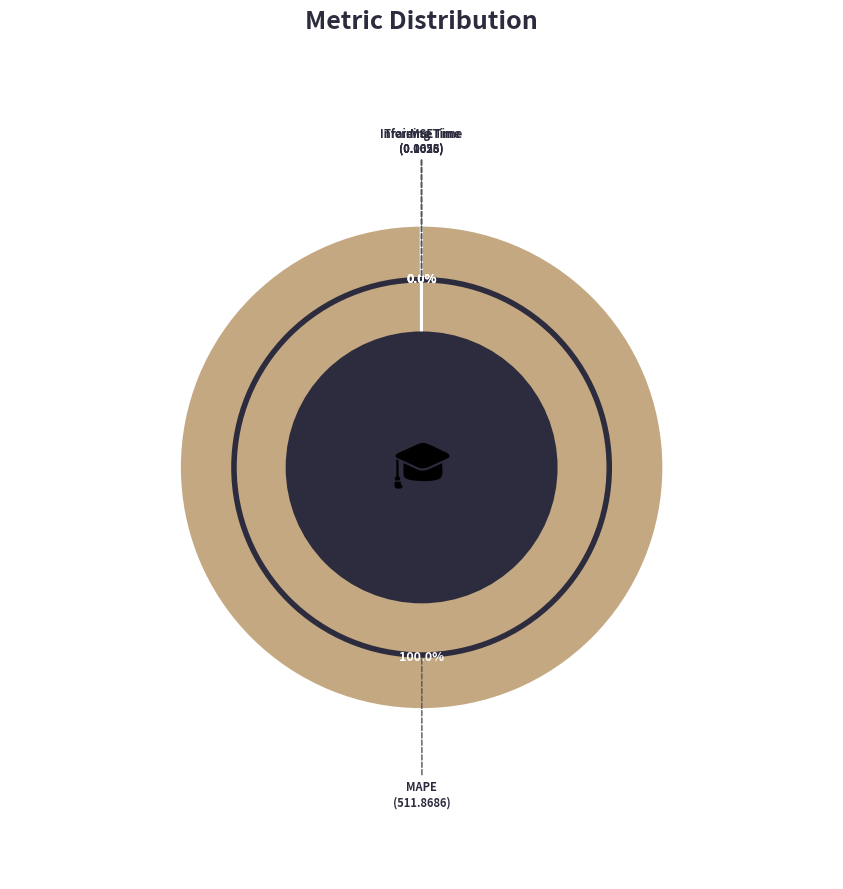

Is there any slice that represents more than half of the pie?

Yes